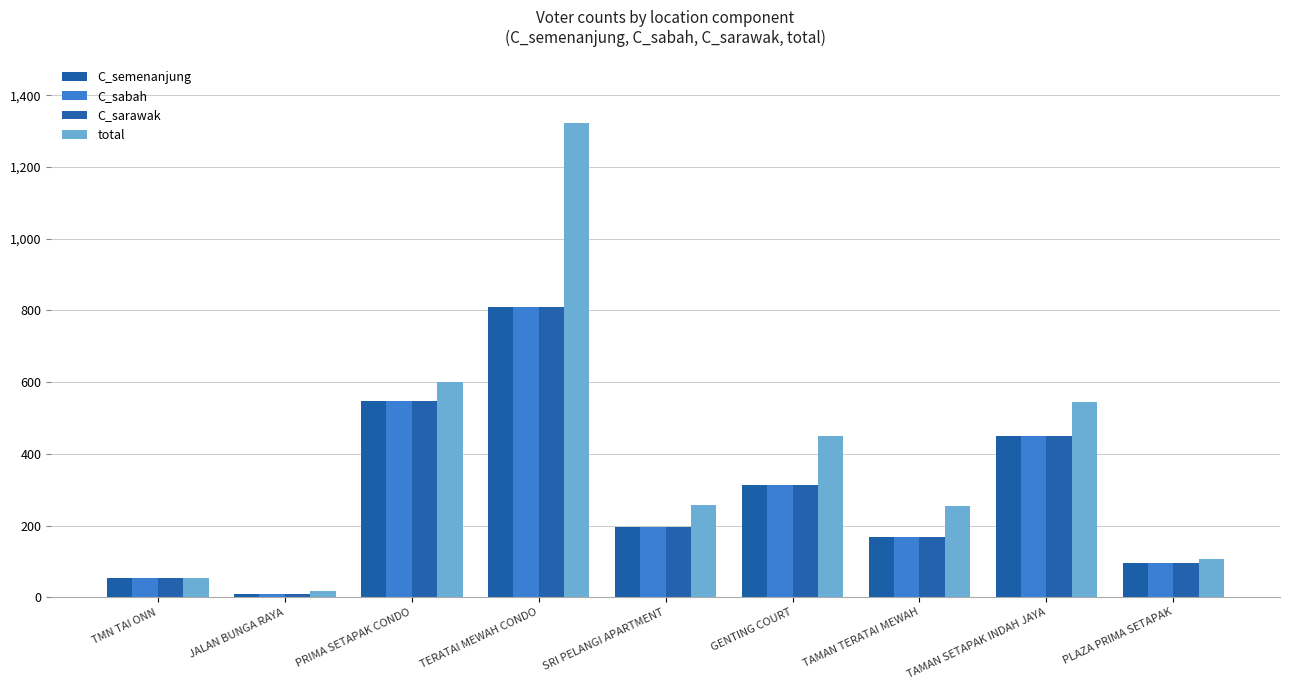

What is the approximate value of C_sarawak at TMN TAI ONN, to the nearest 50?

50